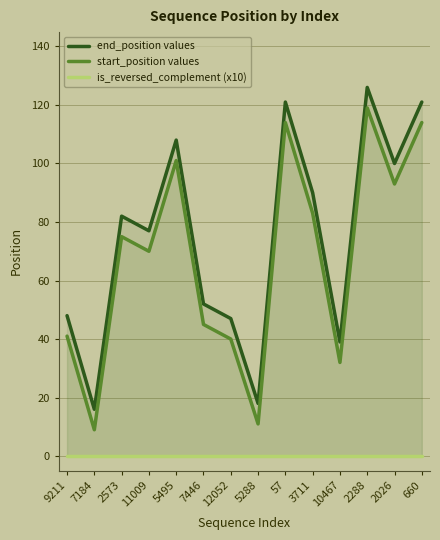

Is it true that end_position values equals 52 at 7446?

True